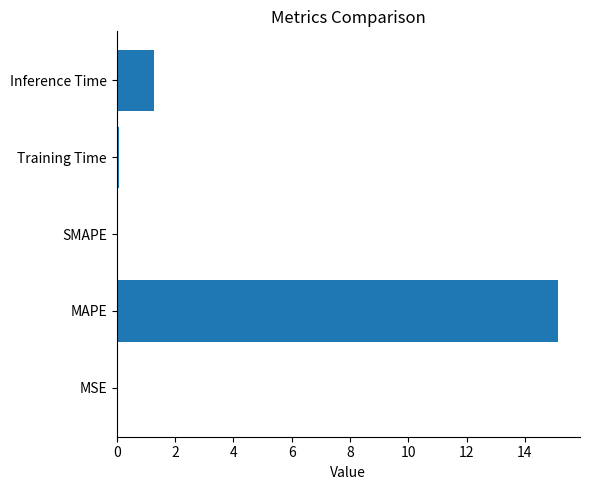

What is the sum of all values?

16.5